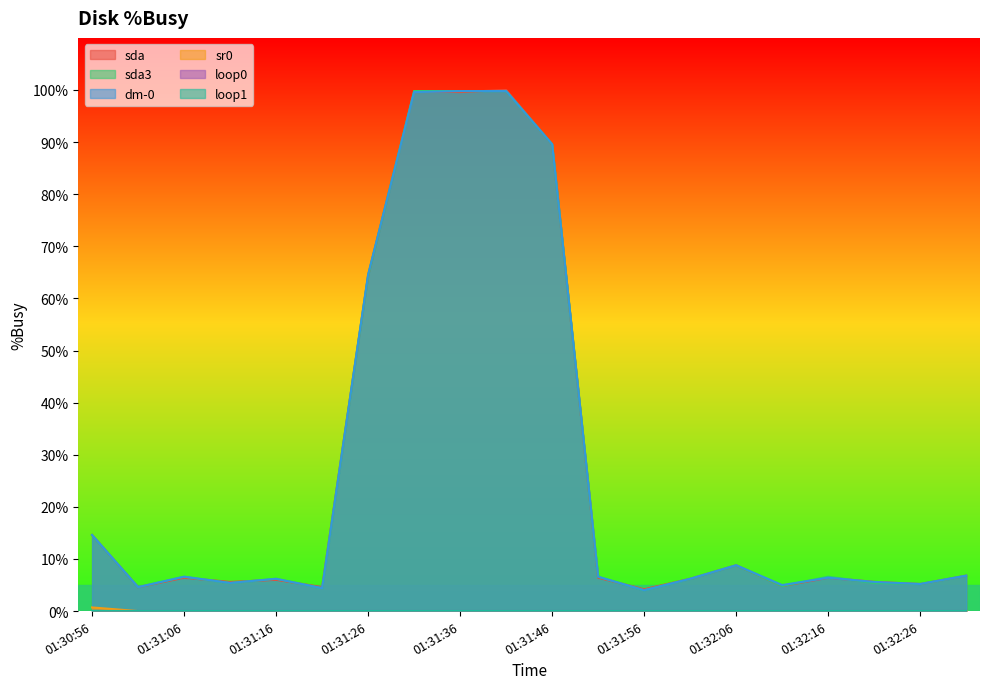

Which has a higher value, 01:31:46 or 01:32:06?

01:31:46